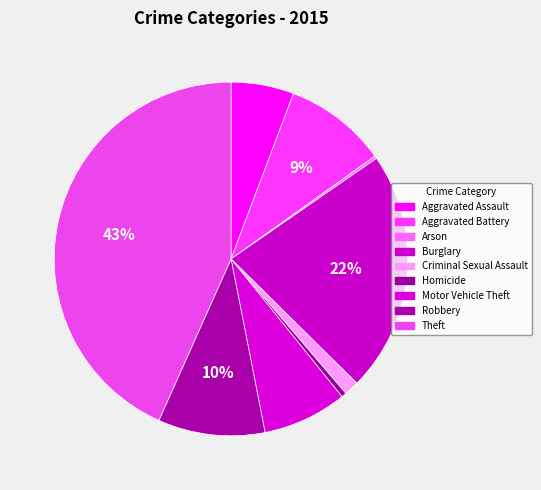

Is Arson the majority of the pie?

No